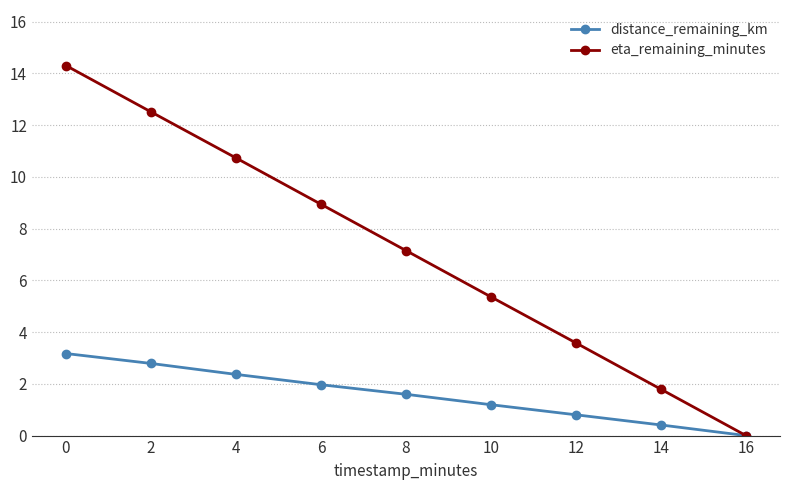

Is it true that distance_remaining_km equals 1.9 at 2?

False